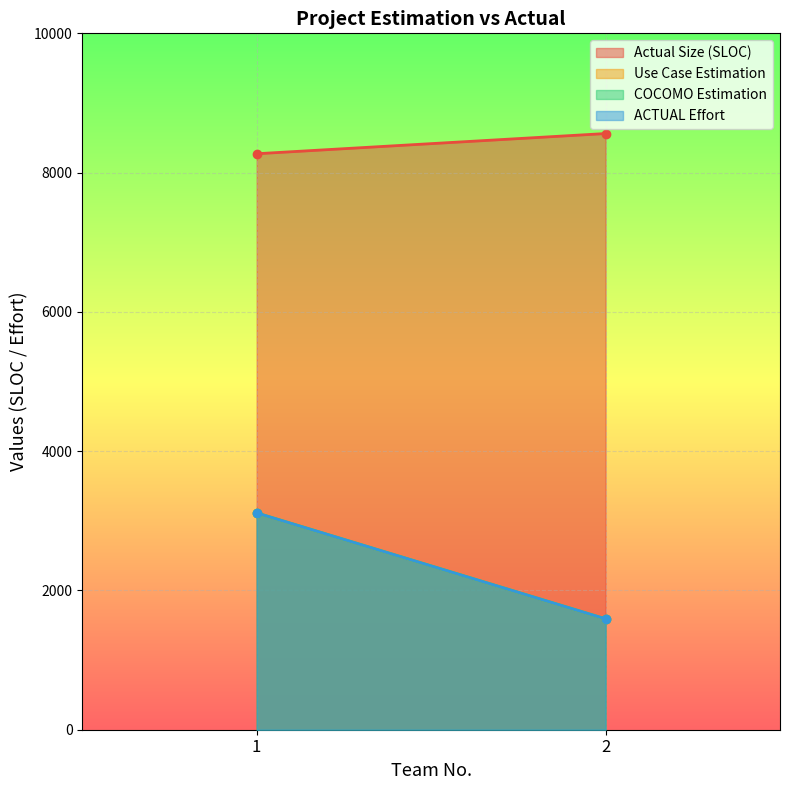

What is the maximum value shown in the chart?

8561